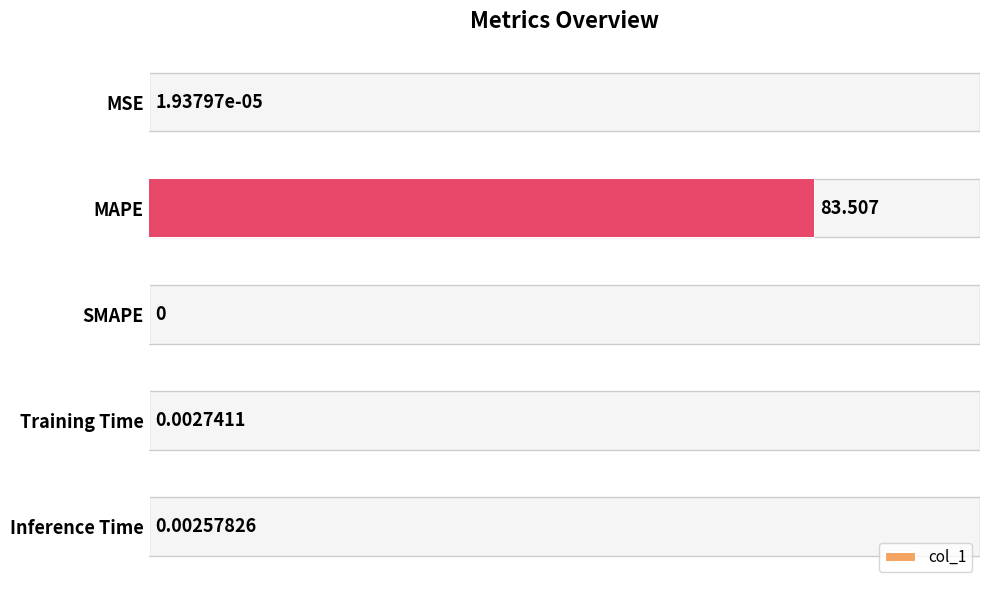

How many values are above zero?

4